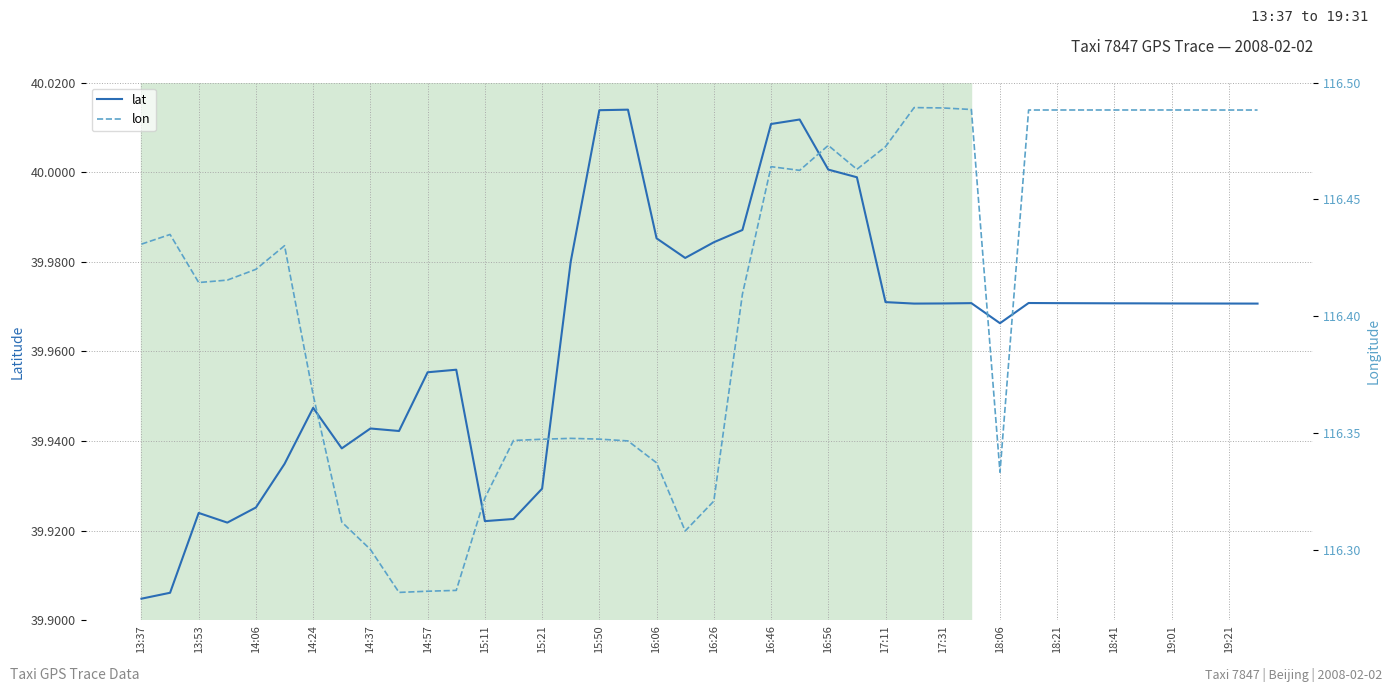

Rank the series by their average value, from lowest to highest.

lat, lon